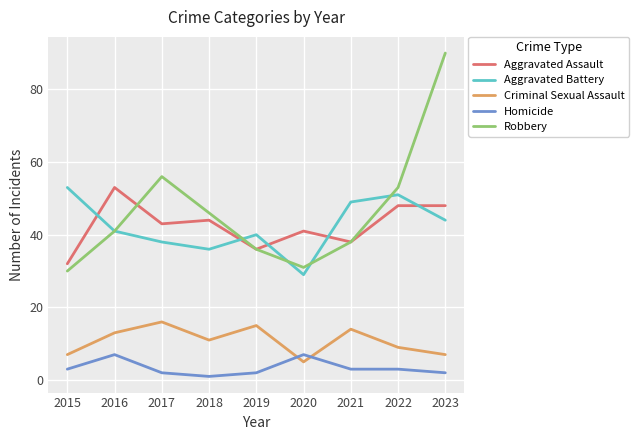

True or false: Criminal Sexual Assault has more than 2 points higher than both neighbors.

True